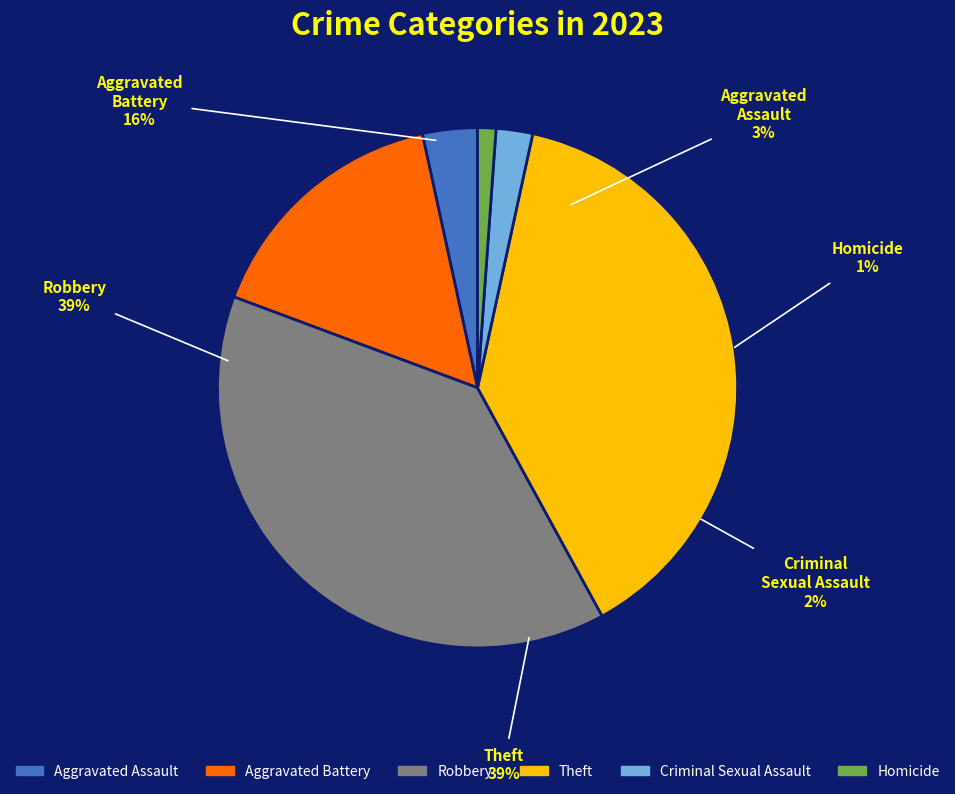

To the nearest percent, what is the combined percentage of Aggravated Assault and Criminal Sexual Assault?

6%